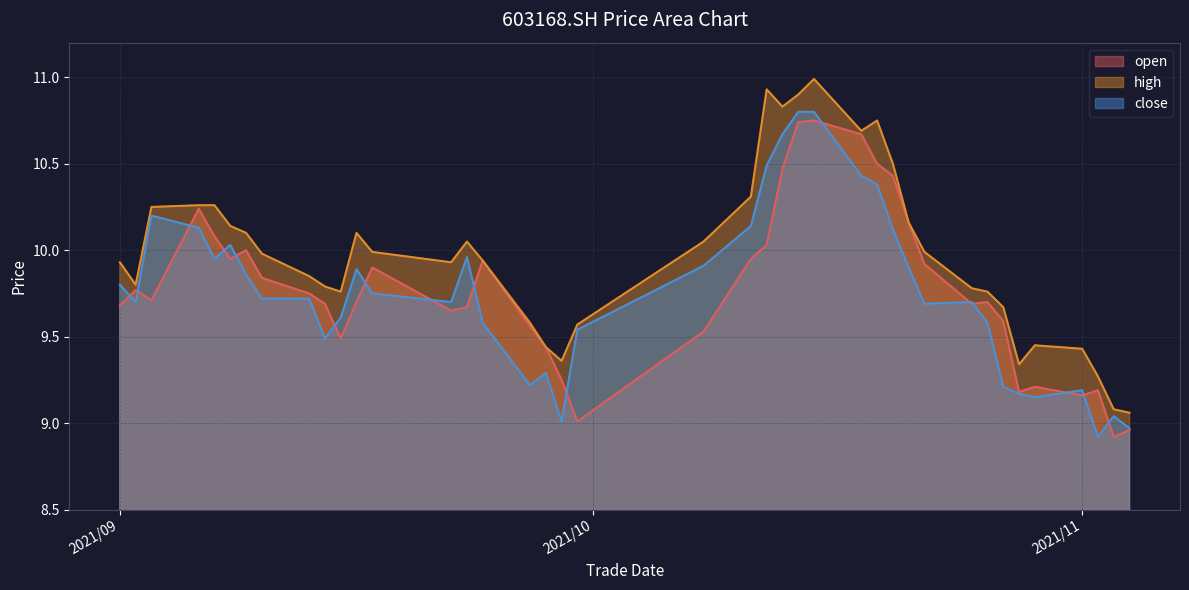

What is the difference between the maximum and second lowest values in the open series?

1.8